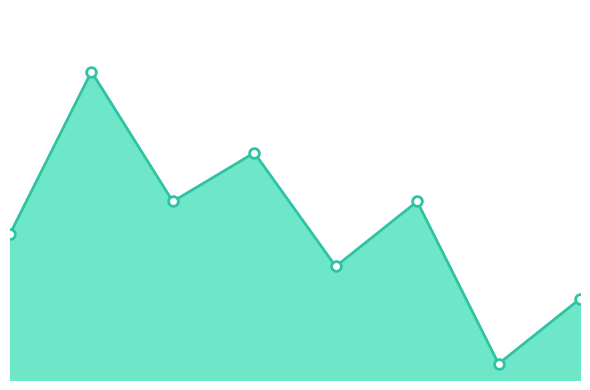

Reading left to right, transcribe all the data shown in this chart.

9	19	11	14	7	11	1	5